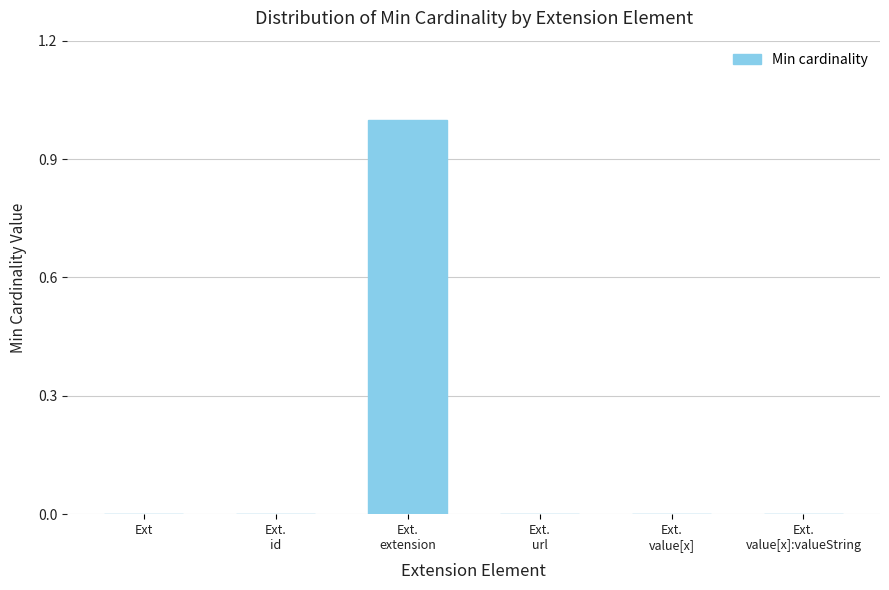

The chart shows a value of 0 at Ext.
value[x]:valueString. True or false?

True